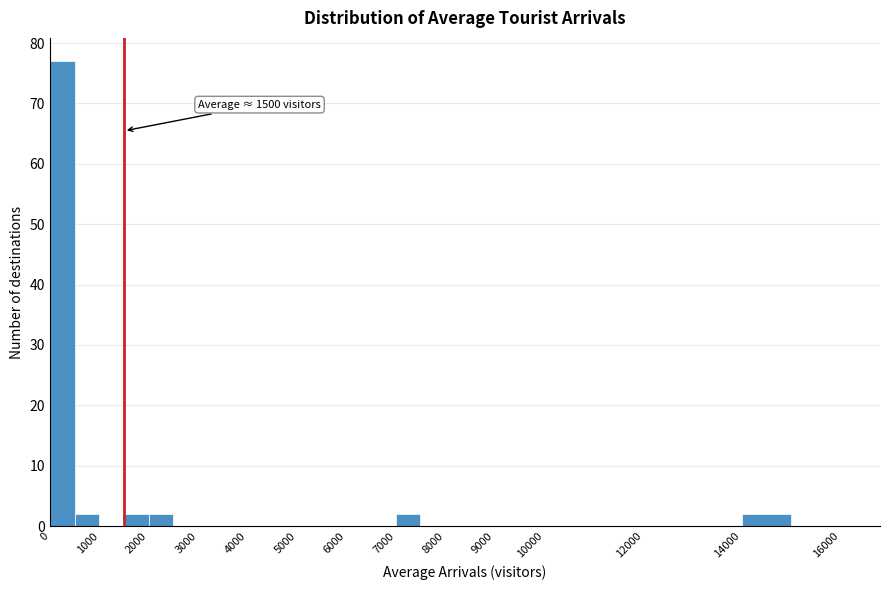

Over which range of the x-axis is the bar tallest?

0 to 500